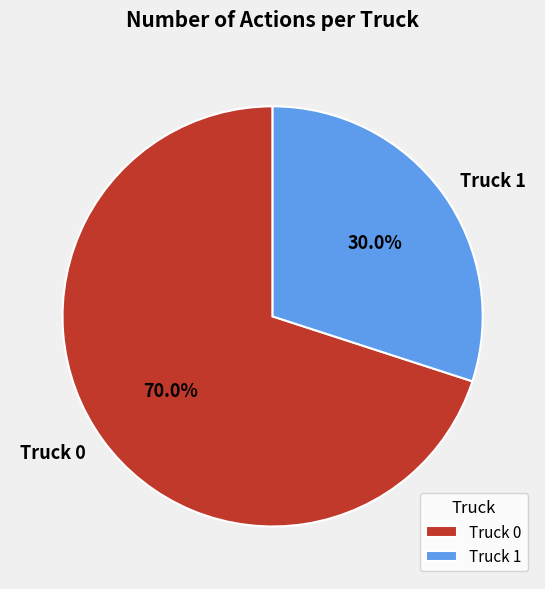

Combined, what portion of the pie is Truck 0 and Truck 1?

100.0%